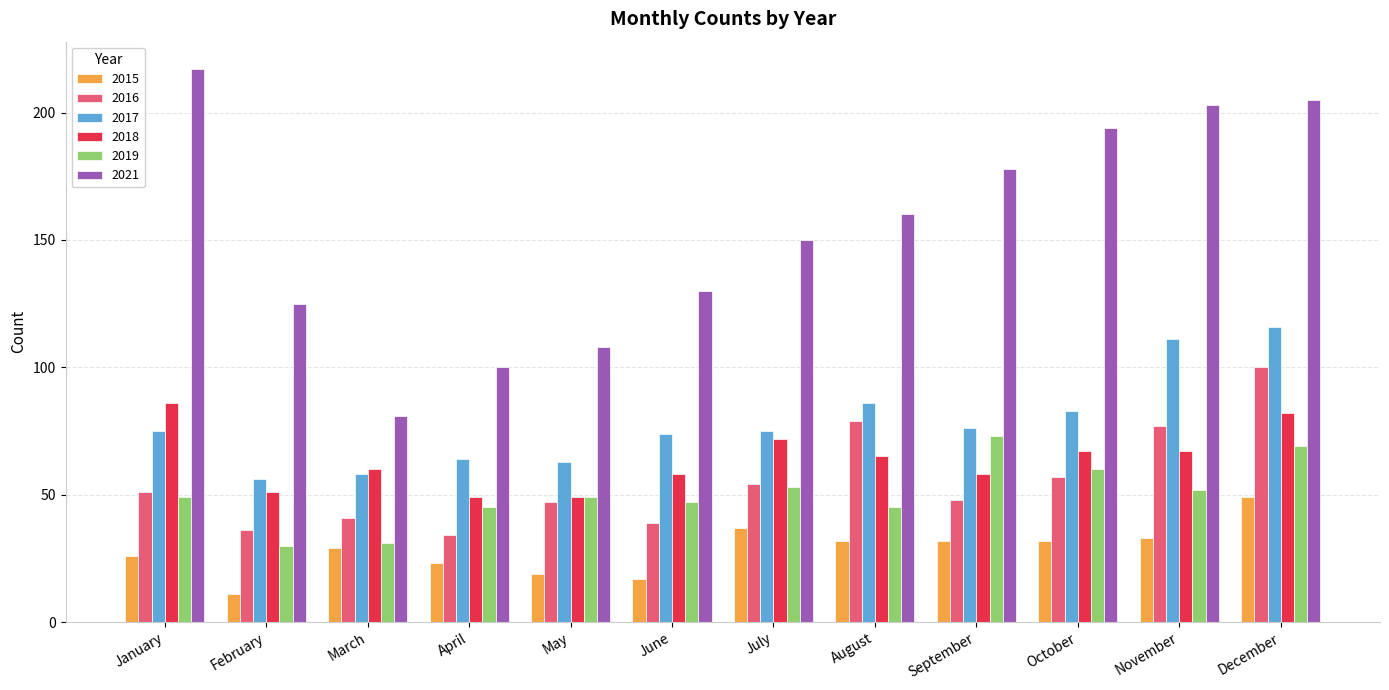

Between May and August, which series saw the biggest shift?

2021